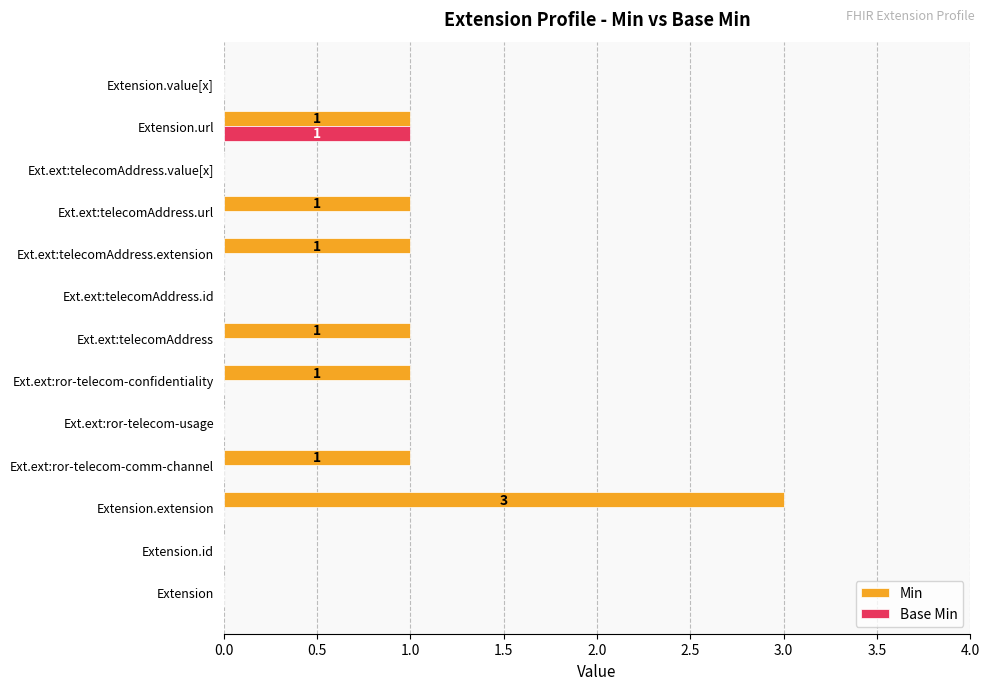

The Base Min series shows 0 at Ext.ext:telecomAddress.id. True or false?

True